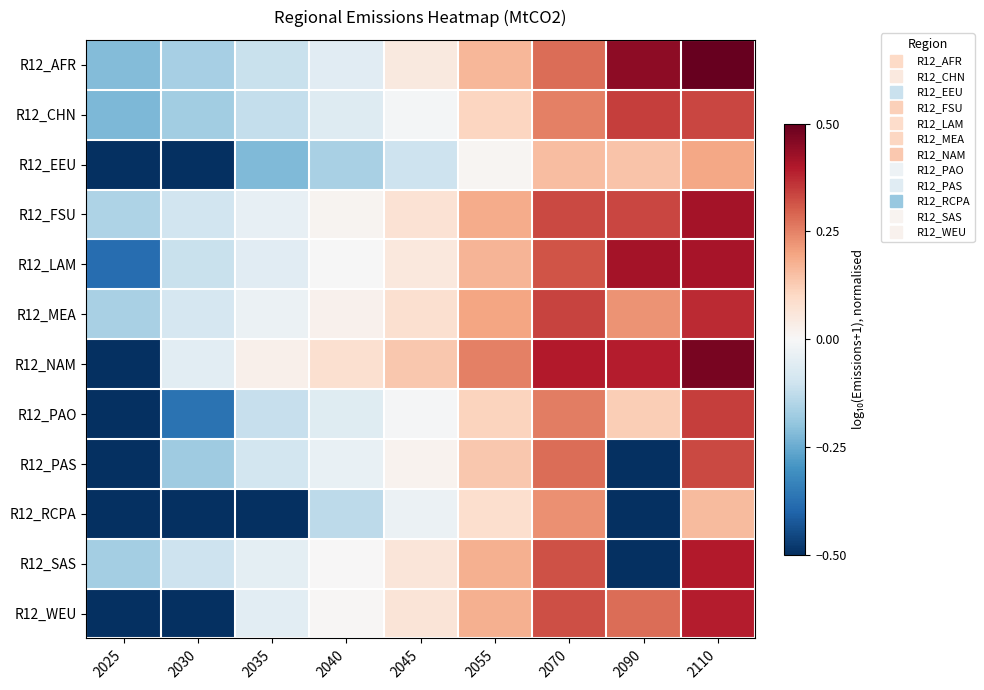

What is the spread (max minus min) of values at 2045?

0.2